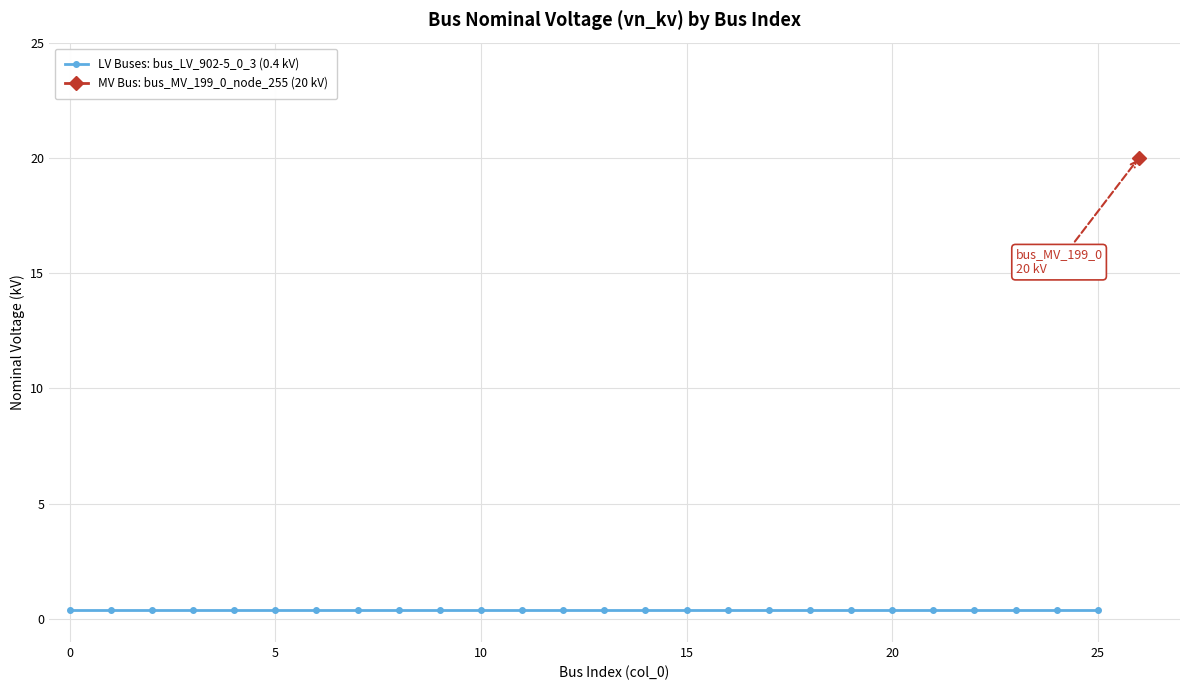

Rank the categories by value from highest to lowest.

26, 0, 1, 2, 3, 4, 5, 6, 7, 8, 9, 10, 11, 12, 13, 14, 15, 16, 17, 18, 19, 20, 21, 22, 23, 24, 25